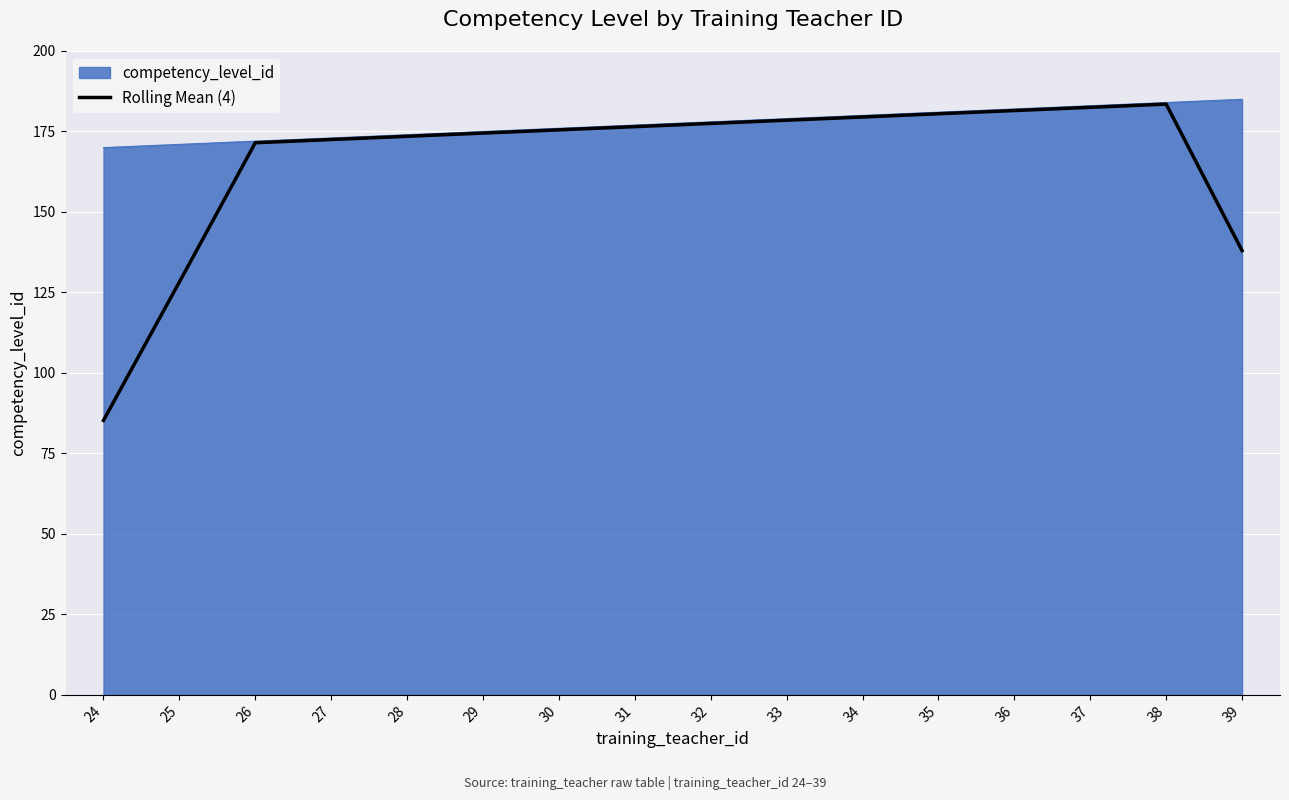

Does the chart have visible grid lines?

Yes